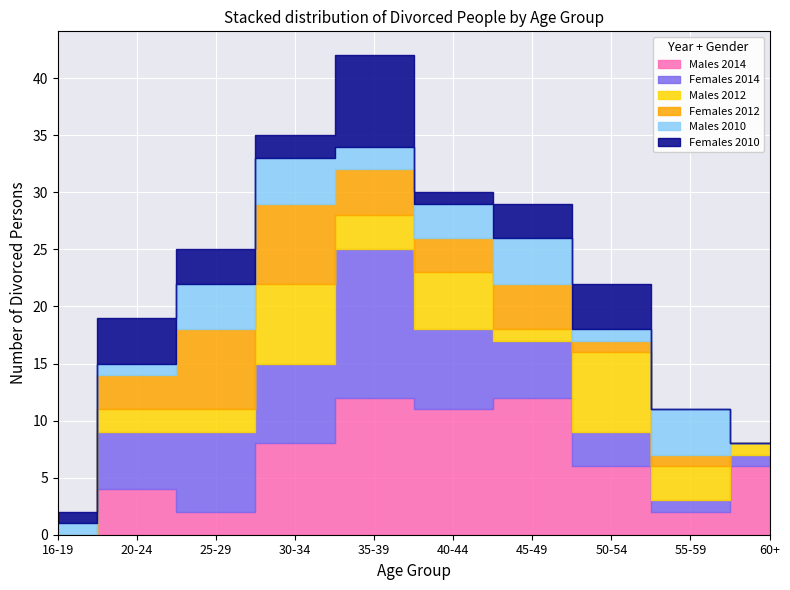

Does the chart display data point markers on the line(s)?

No